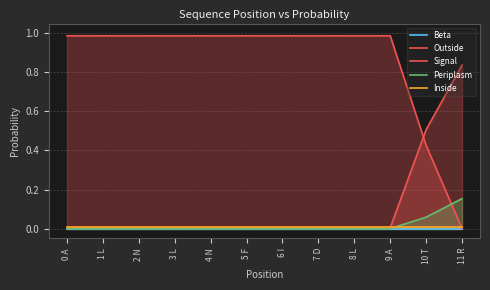

The Inside series shows 0.0 at 3 L. True or false?

True